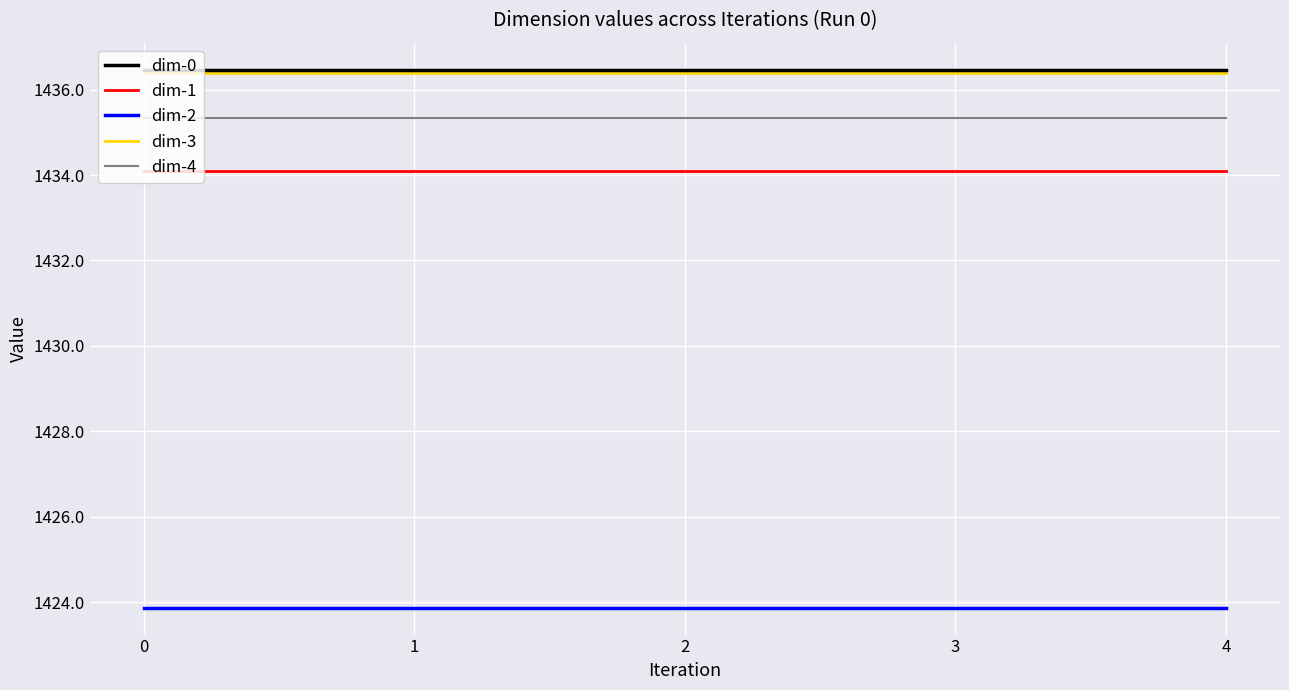

Reading left to right, extract all data points from this chart.

dim-0: 0=1436.5	1=1436.5	2=1436.5	3=1436.5	4=1436.5
dim-1: 0=1434.1	1=1434.1	2=1434.1	3=1434.1	4=1434.1
dim-2: 0=1423.9	1=1423.9	2=1423.9	3=1423.9	4=1423.9
dim-3: 0=1436.4	1=1436.4	2=1436.4	3=1436.4	4=1436.4
dim-4: 0=1435.3	1=1435.3	2=1435.3	3=1435.3	4=1435.3